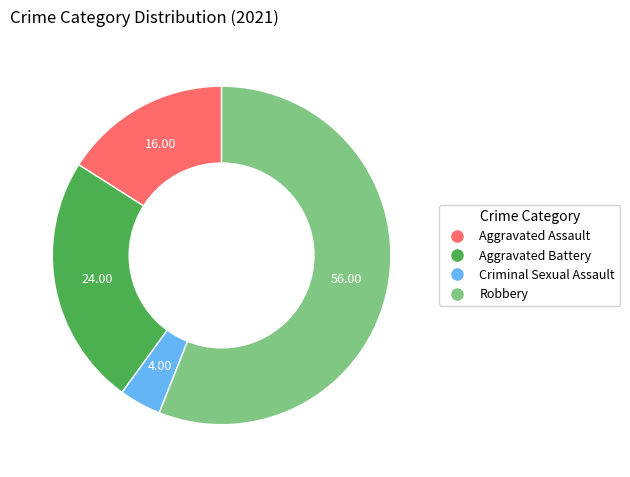

What is the smallest slice in the pie chart?

Criminal Sexual Assault